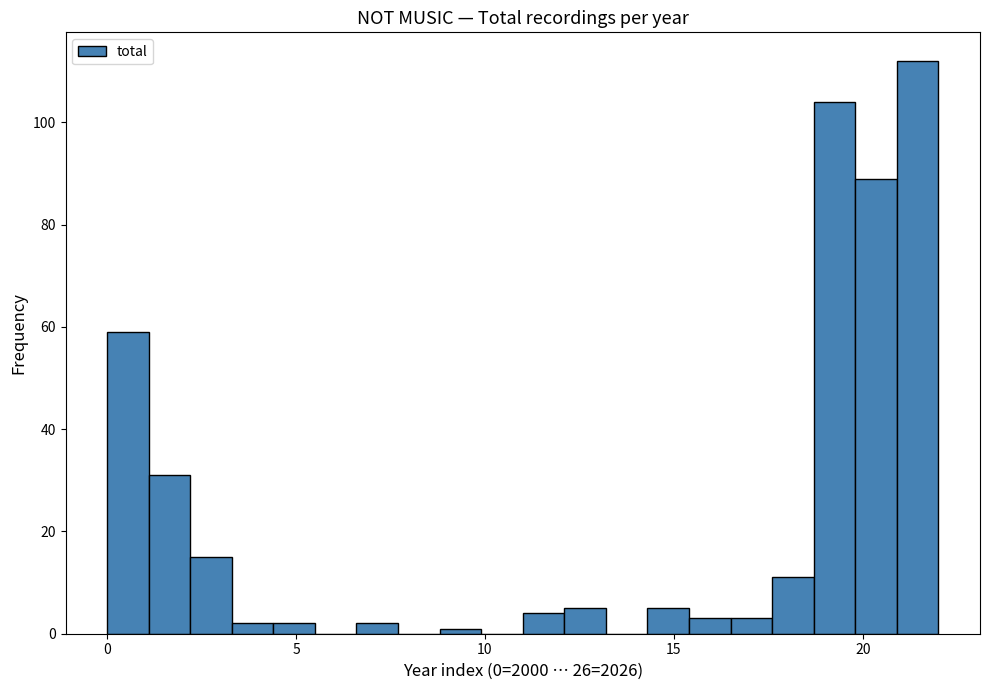

Around what value on the x-axis is the tallest bar? Give the approximate position of its centre, as read against the axis.

21.5